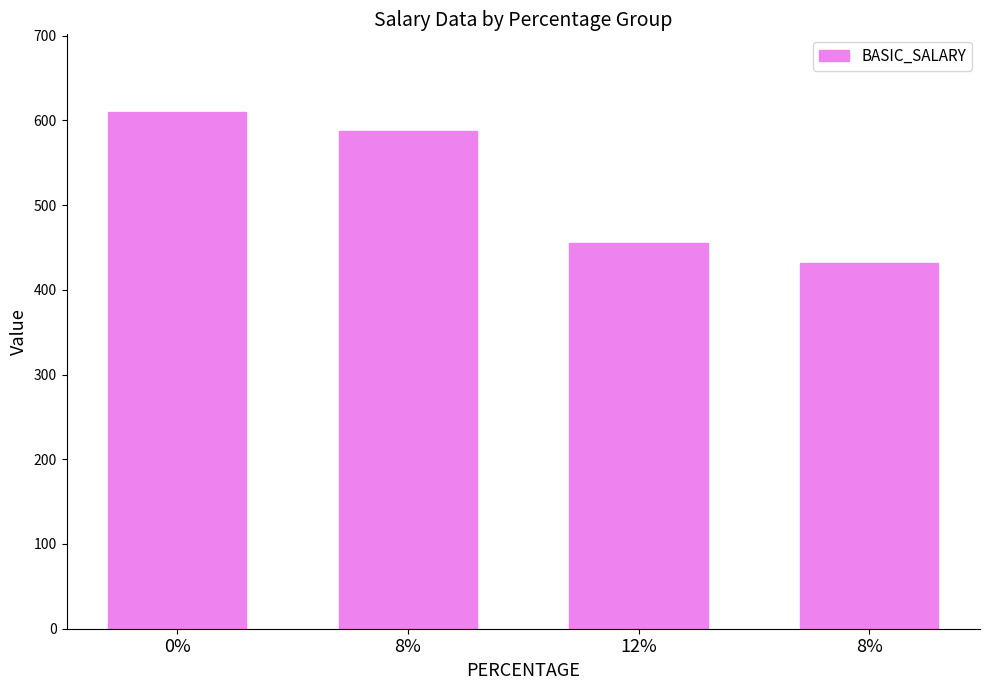

How many distinct data groups are displayed?

1